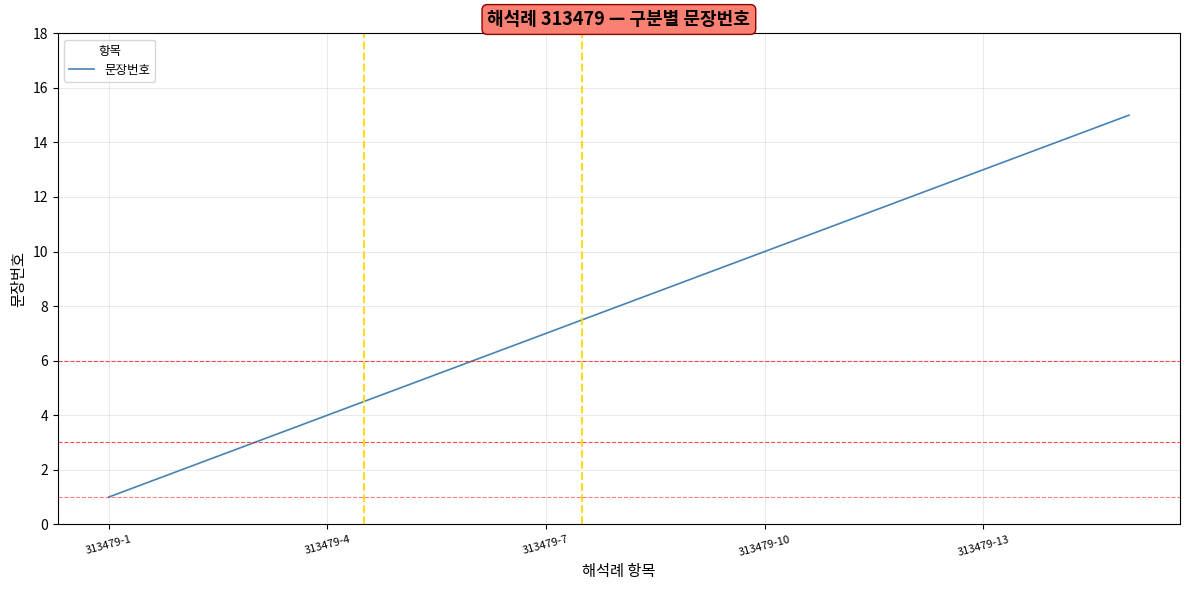

Reading left to right, list all the values displayed in this chart.

1	2	3	4	5	6	7	8	9	10	11	12	13	14	15